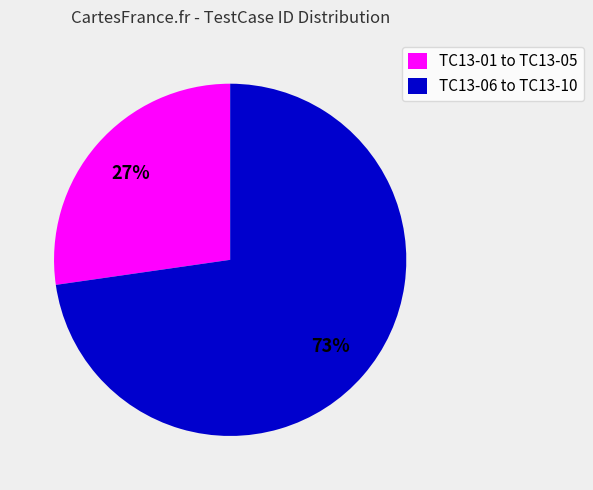

How many slices are in this pie chart?

2